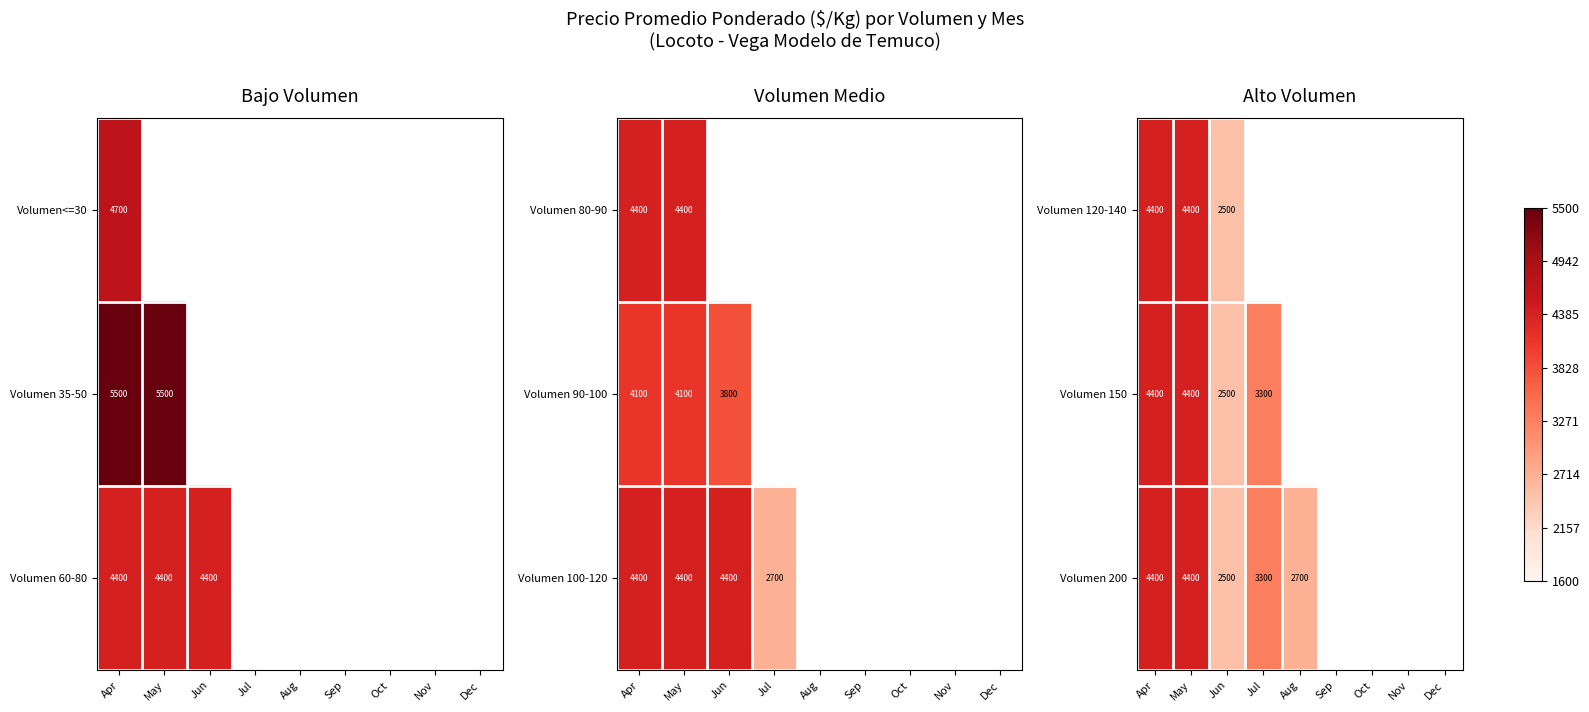

The Volumen 200 series shows 1996 at Jul. True or false?

False